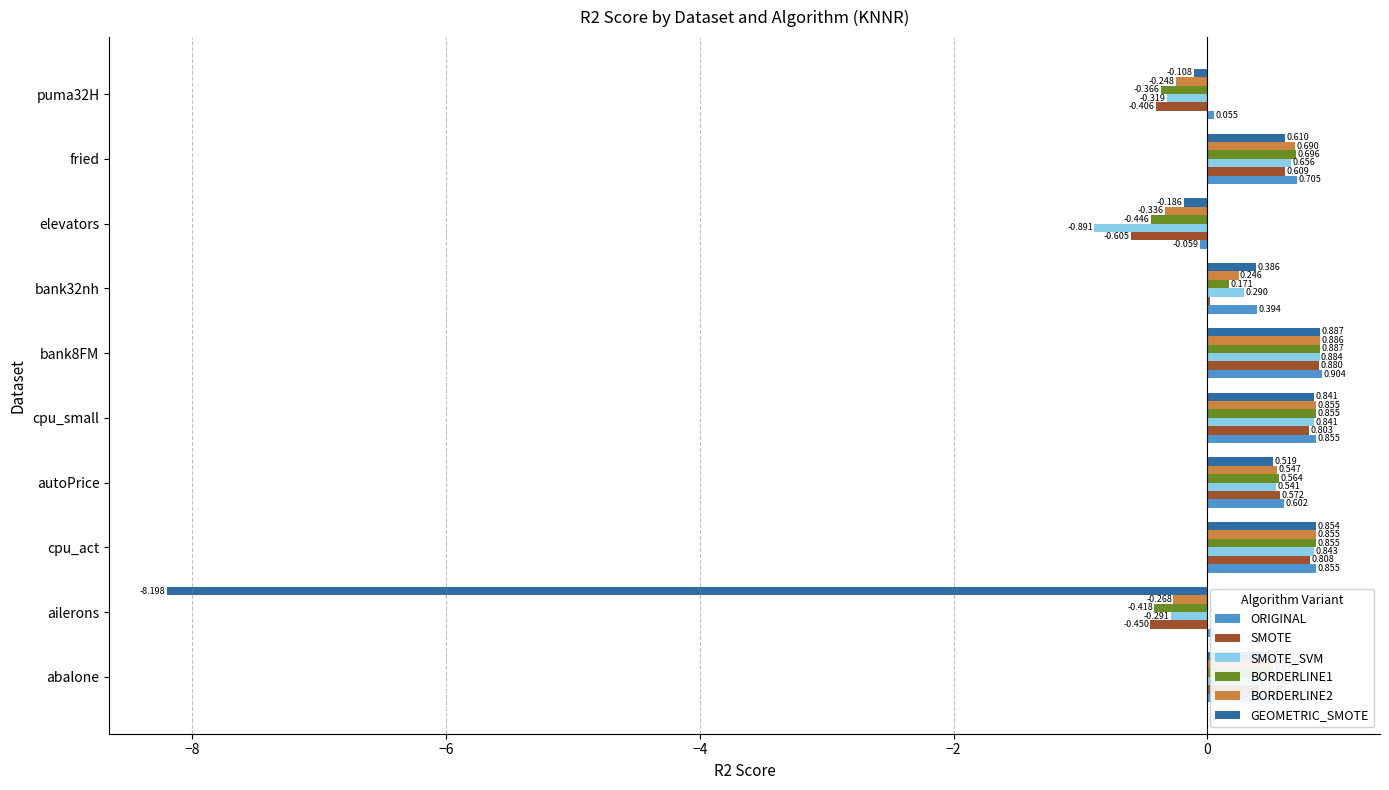

Which series changed the most between ailerons and autoPrice?

GEOMETRIC_SMOTE